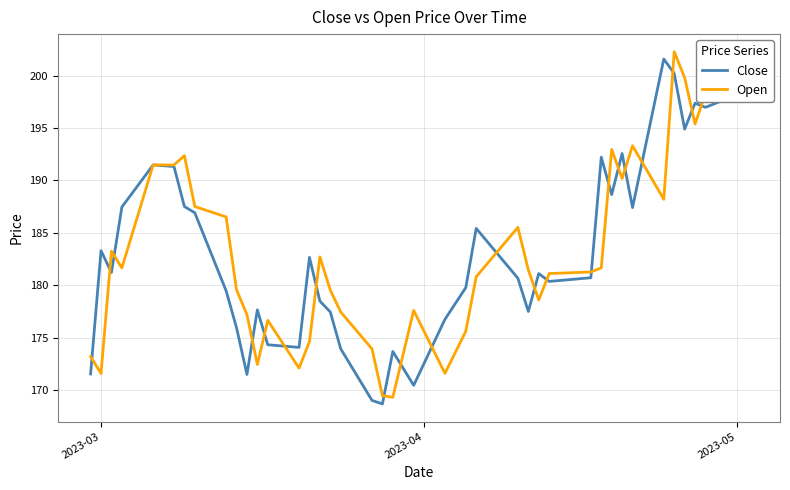

True or false: Close and Open cross at least once.

True